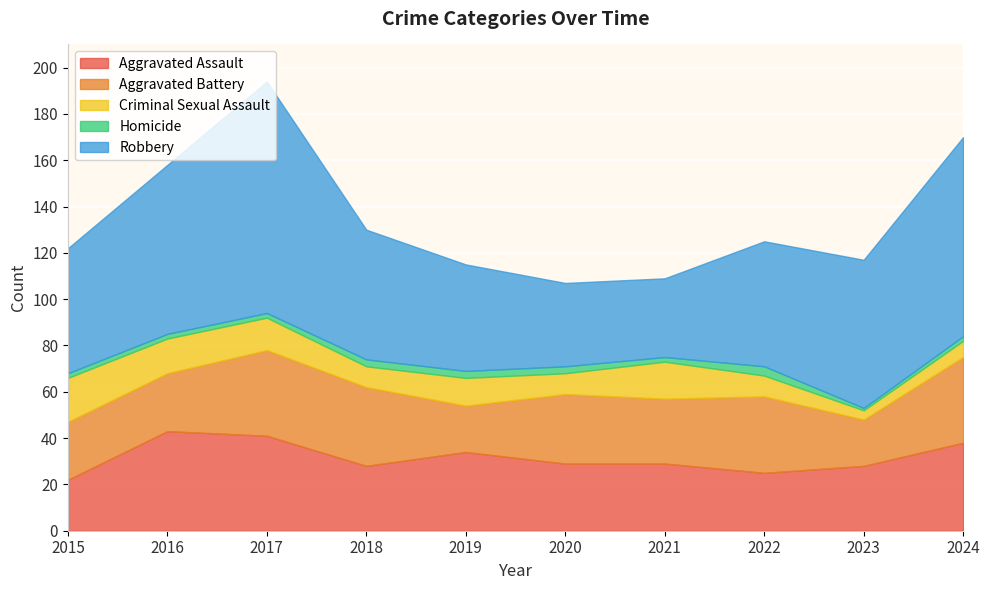

What is the value of the Criminal Sexual Assault point at the 8th from the left?

9